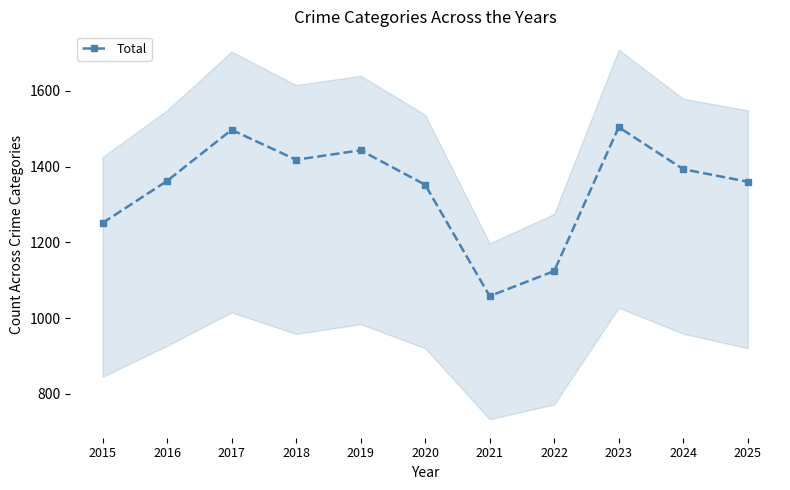

Between 2017 and 2018, which is larger?

2017